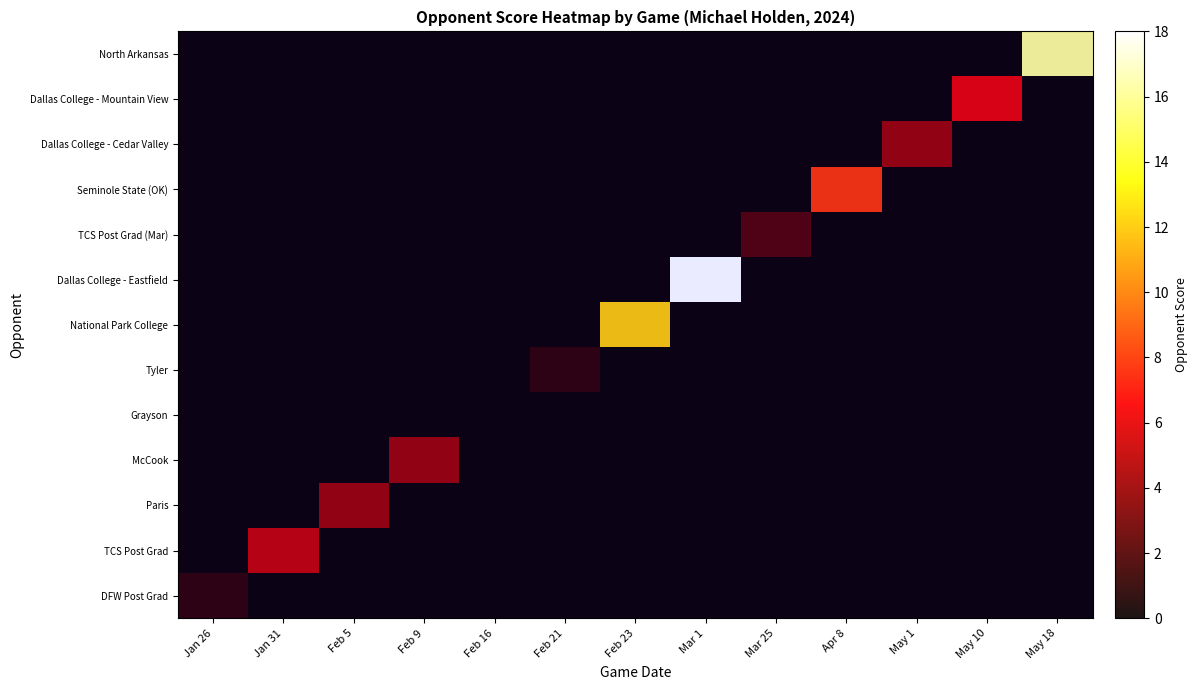

Count the number of categories in the chart.

13